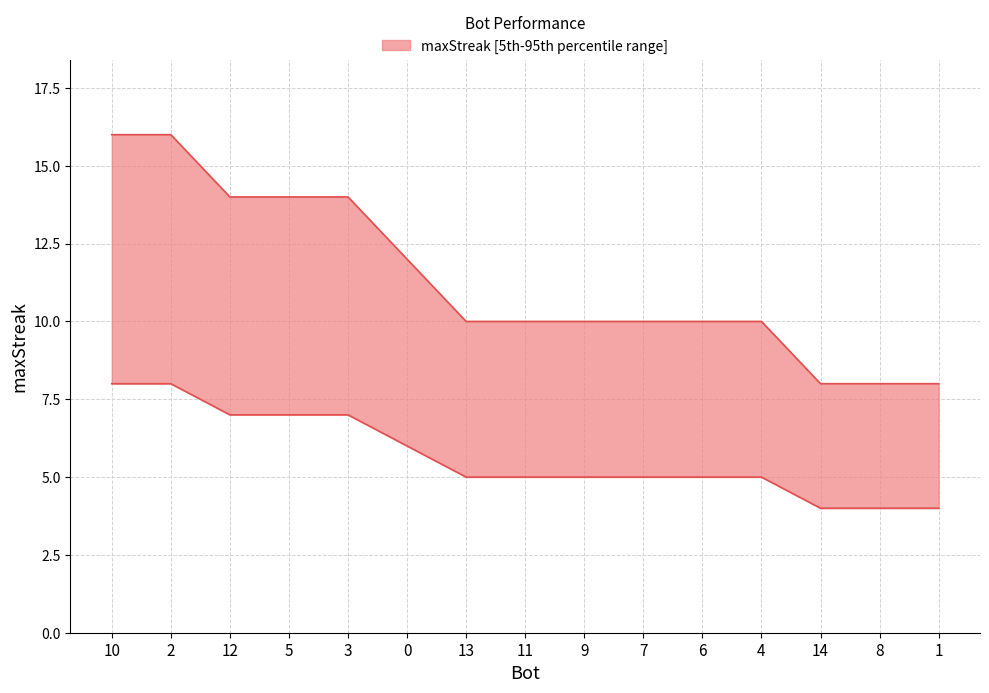

What is the change in value from 3 to 13?

-4